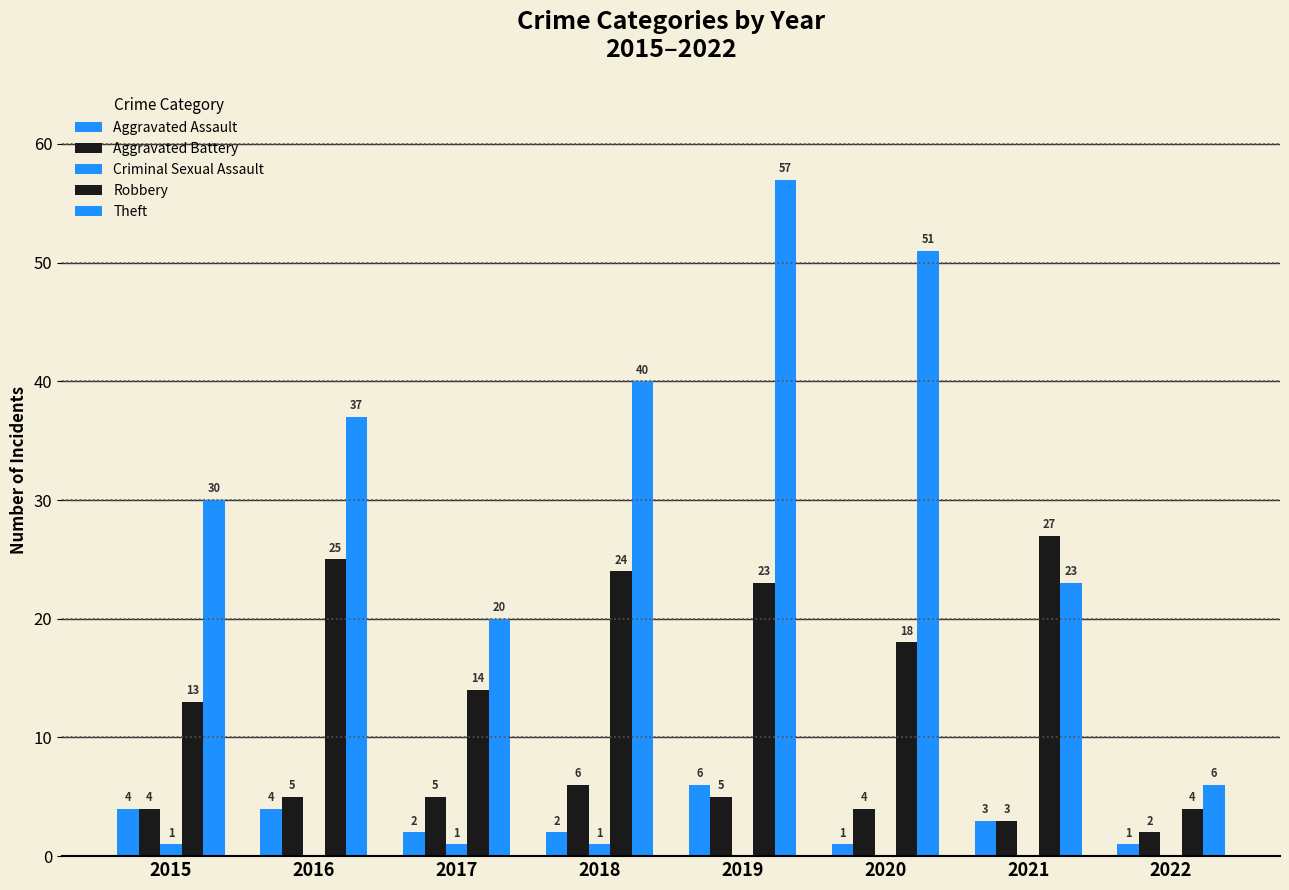

Rank the categories by Theft value from lowest to highest.

2022, 2017, 2021, 2015, 2016, 2018, 2020, 2019